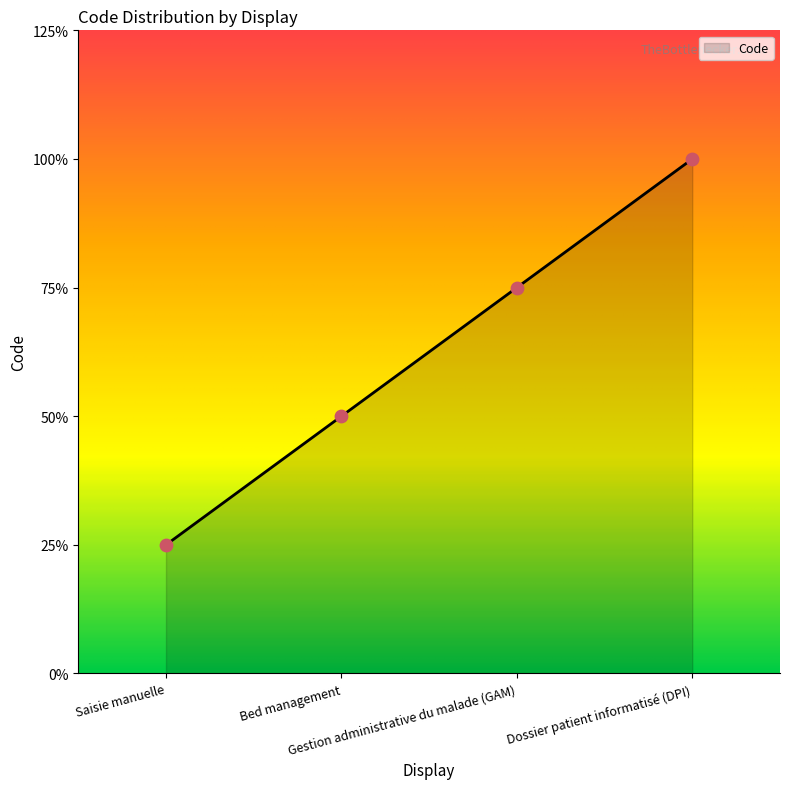

What is the change in value from Gestion administrative du malade (GAM) to Dossier patient informatisé (DPI)?

+1